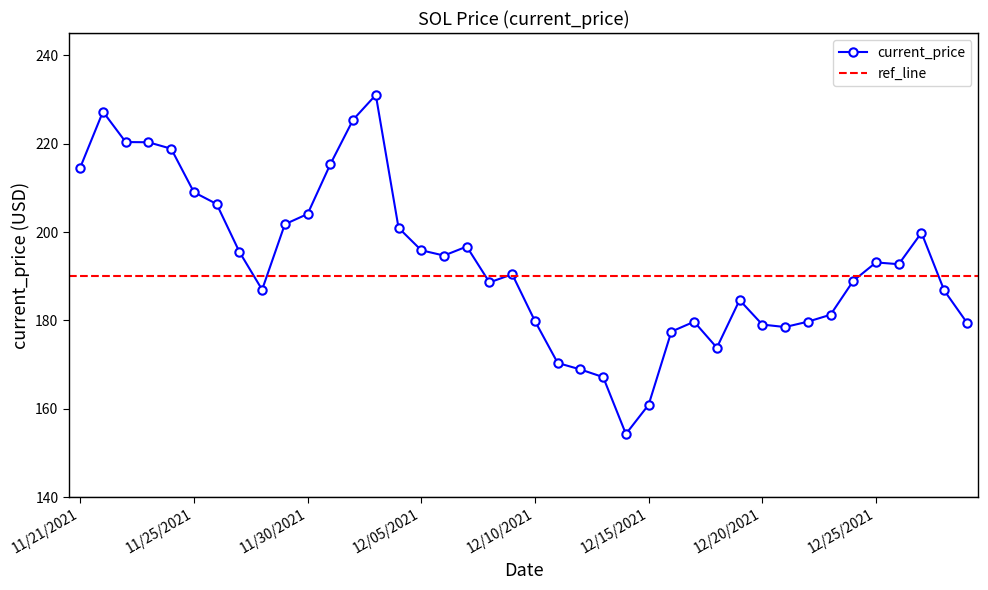

What is the difference between the maximum and second lowest values?

70.1